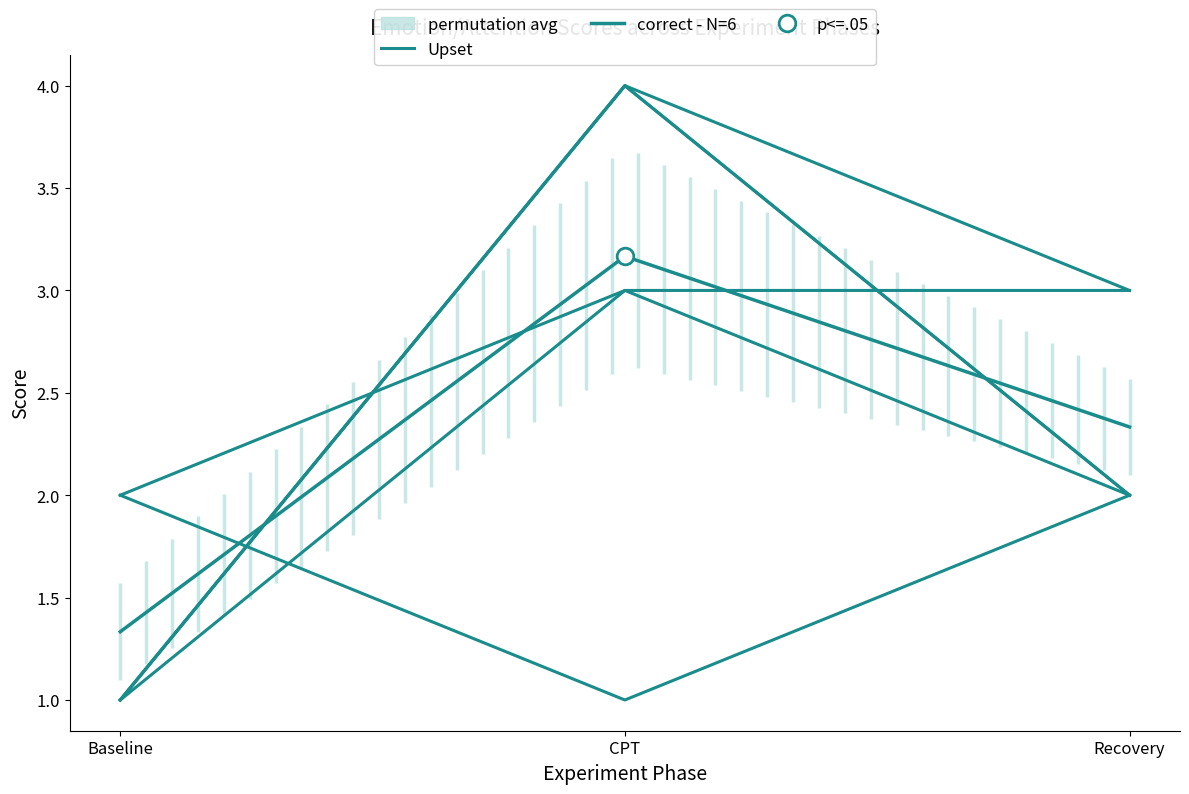

At which category is the sum across all series the highest?

CPT